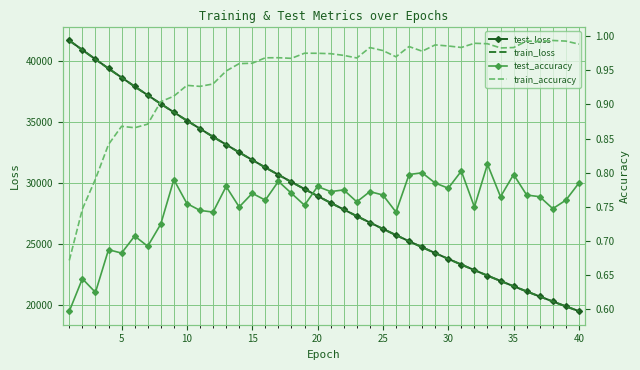

What is the greatest value displayed?

41712.8